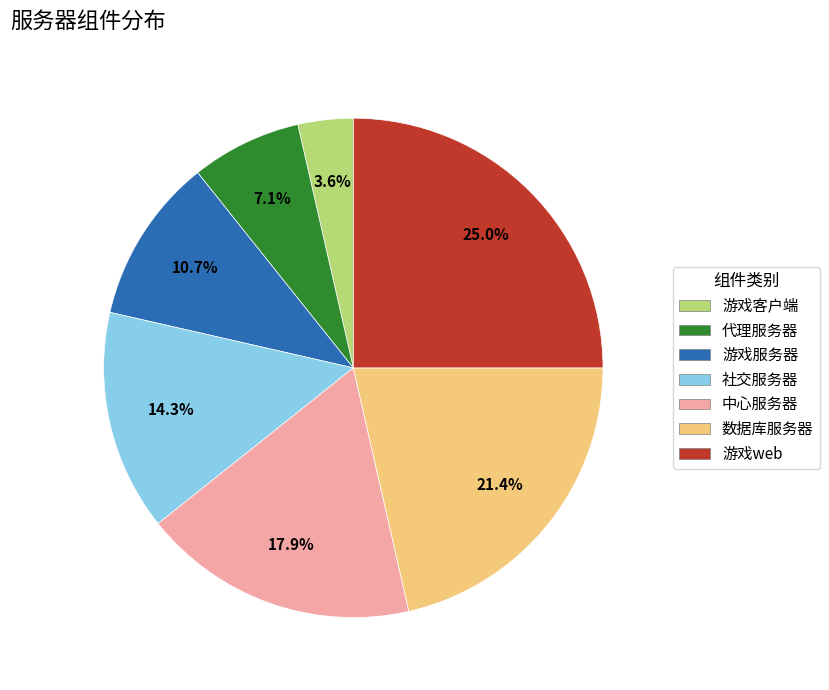

Which slice is the smallest?

游戏客户端